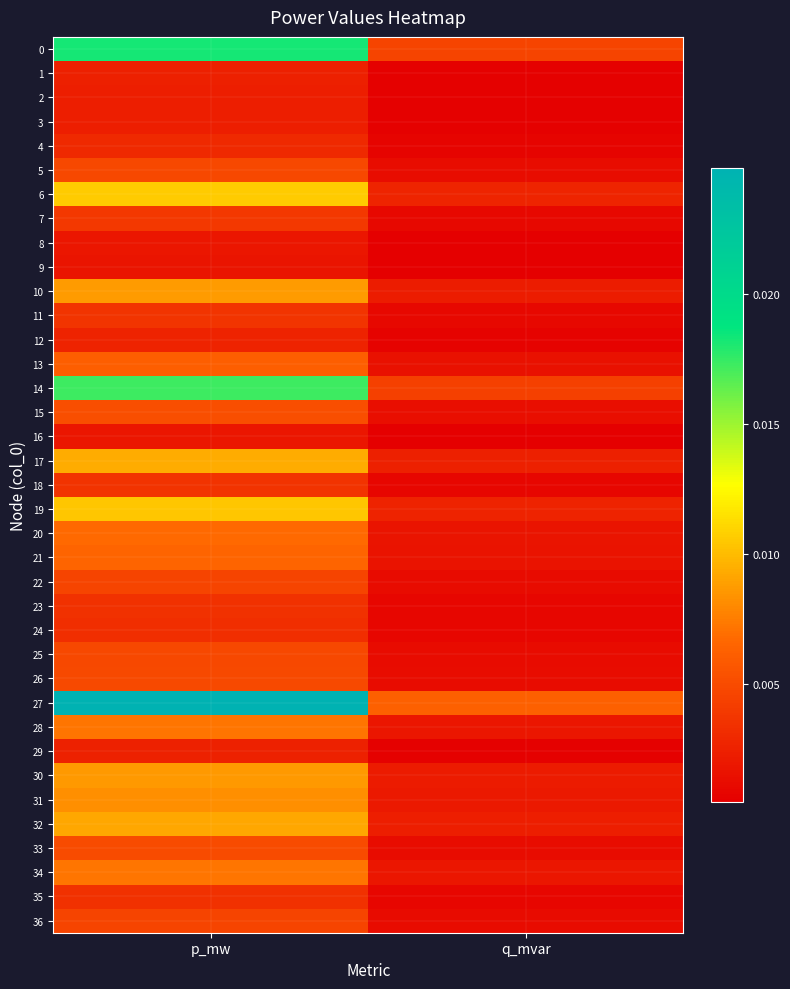

At how many categories does at least one series exceed 0?

2